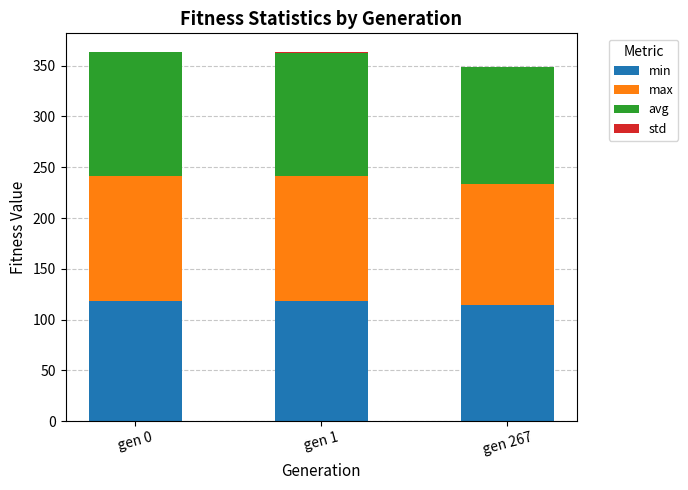

Is it true that min equals 114.4 at gen 267?

True